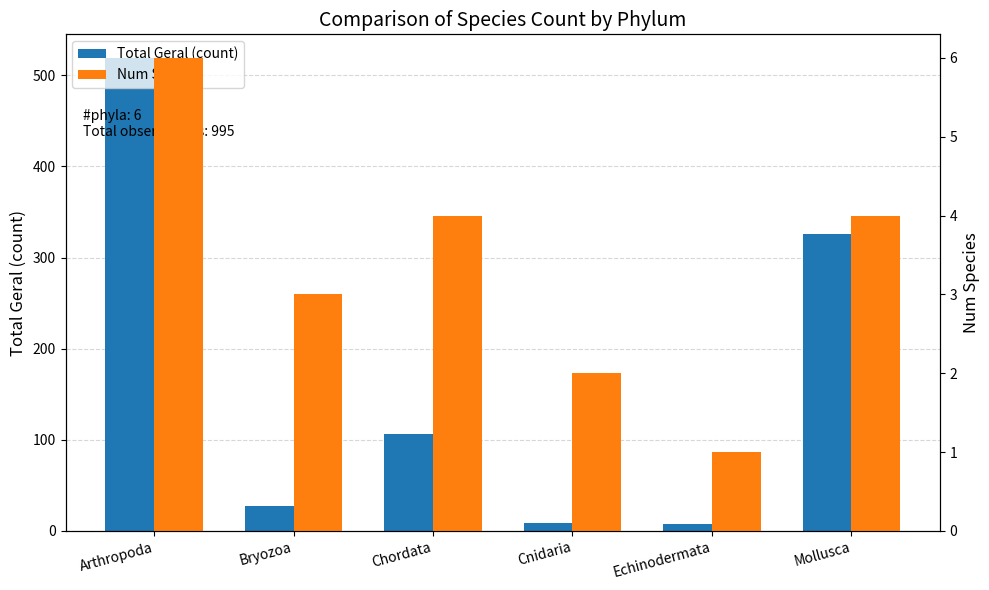

What is the difference between the maximum and minimum values in the Num Species series?

5